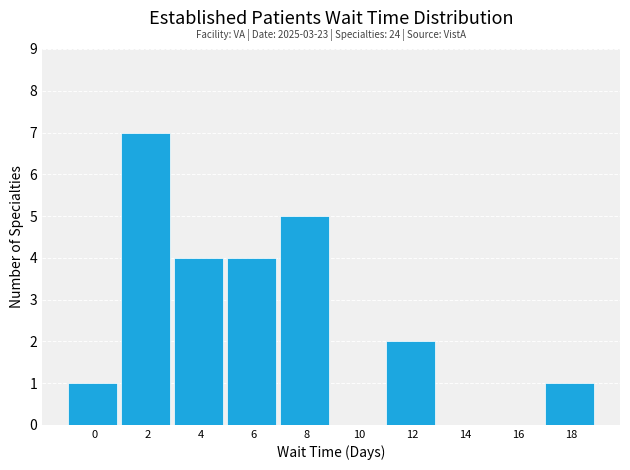

Reading right to left, list all the values displayed in this chart.

18=1	16=0	14=0	12=2	10=0	8=5	6=4	4=4	2=7	0=1